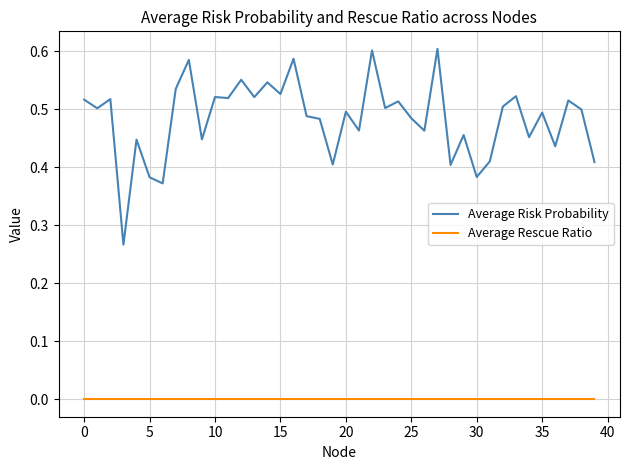

How many lines are shown in the chart?

2